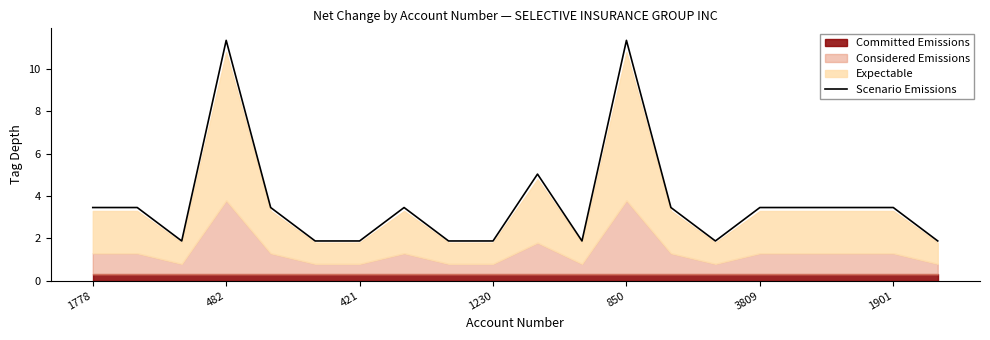

True or false: the data shows 1.3 at 13.

False